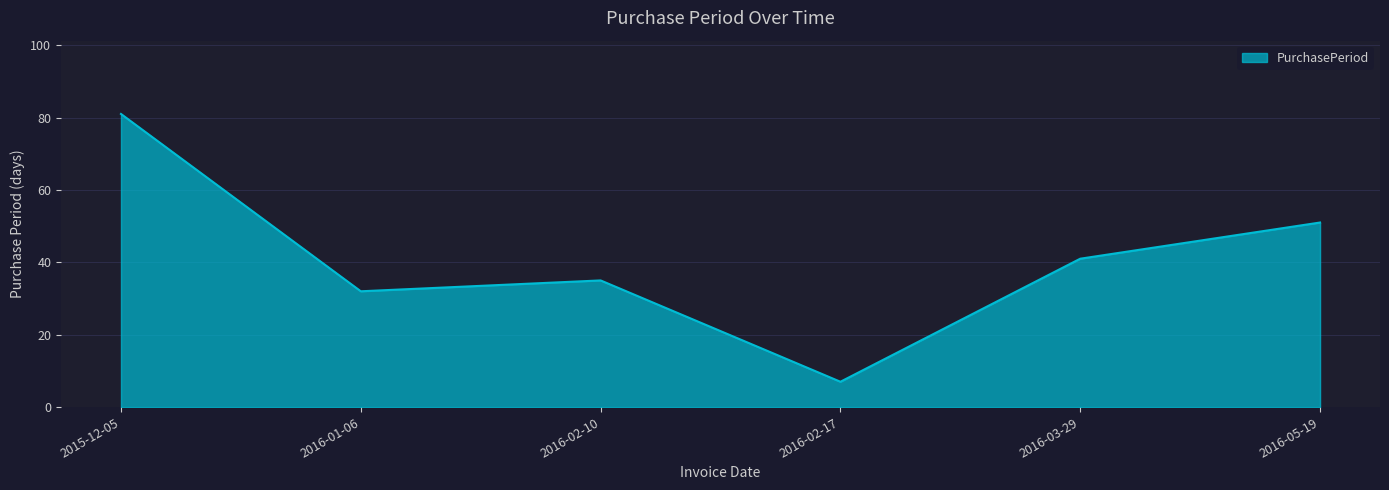

What position from the left is 2016-05-19?

6